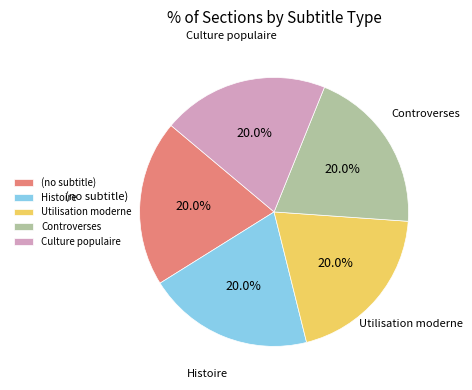

What percentage is the Controverses slice, to the nearest percent?

20%